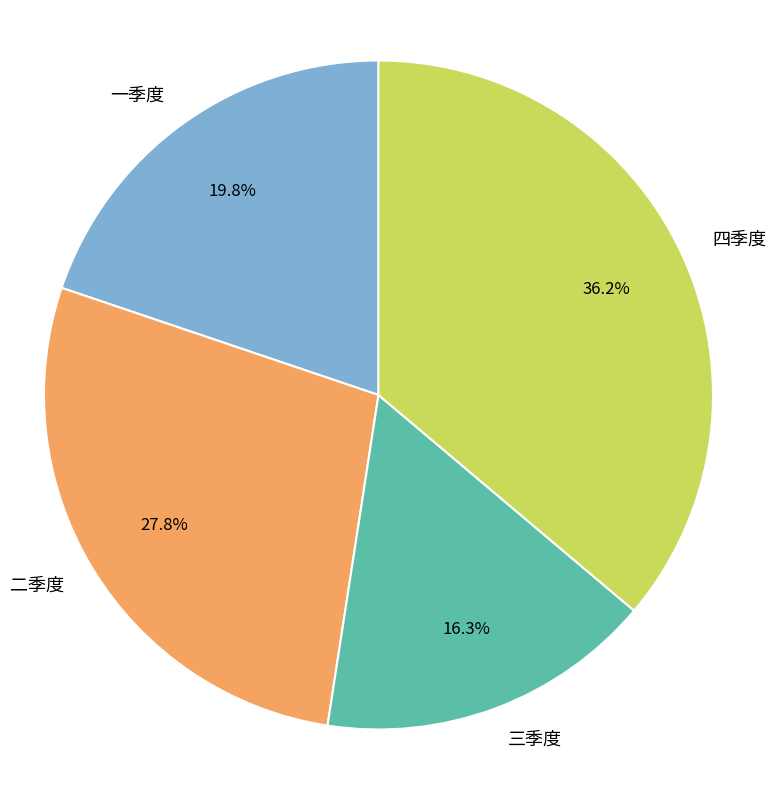

To the nearest percent, what is the average slice percentage?

25%